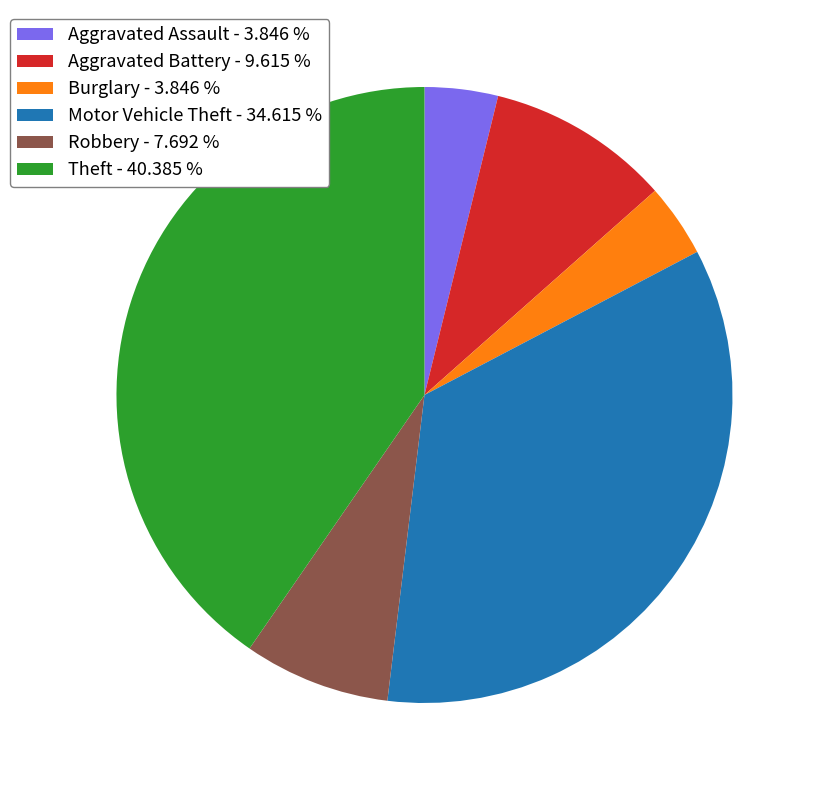

Is there any slice that represents more than half of the pie?

No